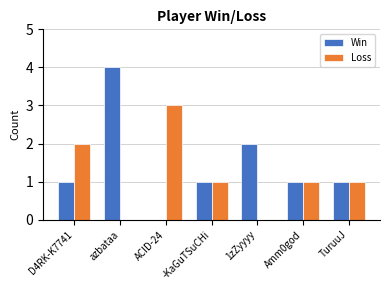

Which series has the largest total across all categories?

Win